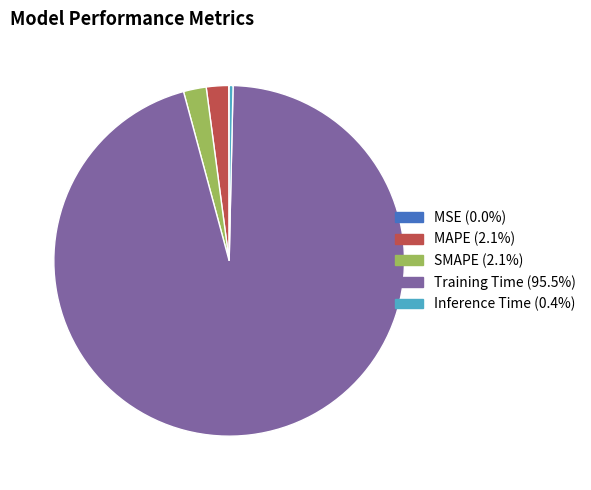

Between Training Time and MAPE, which is larger?

Training Time